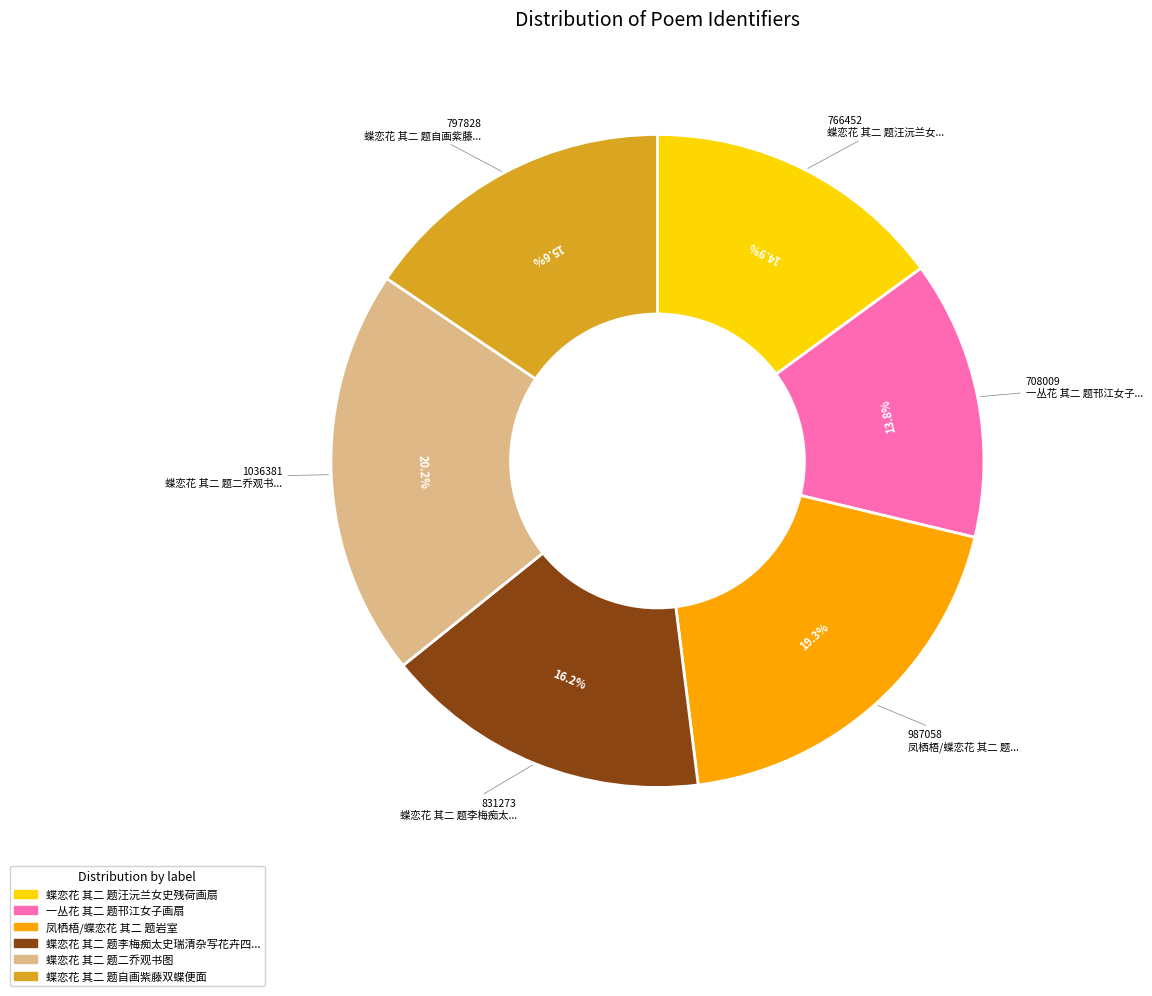

Is there a majority slice in this chart?

No